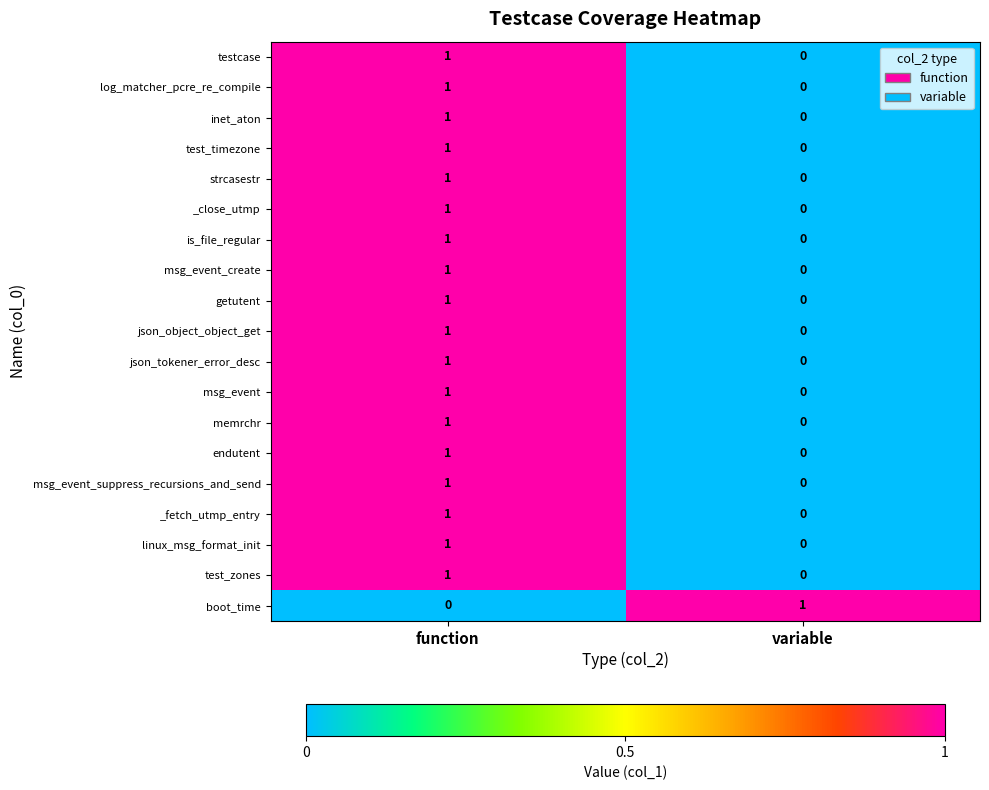

True or false: test_zones has a value of 1 at function.

True